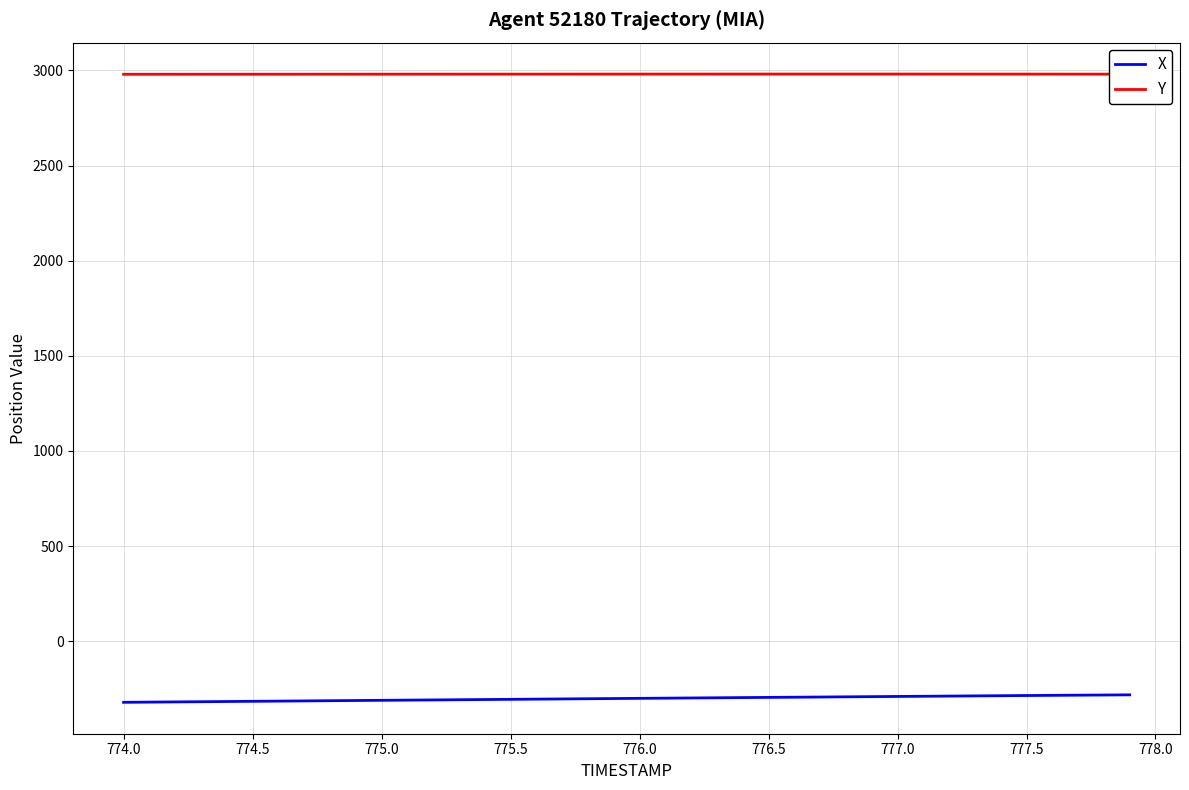

True or false: X and Y intersect in this chart.

False